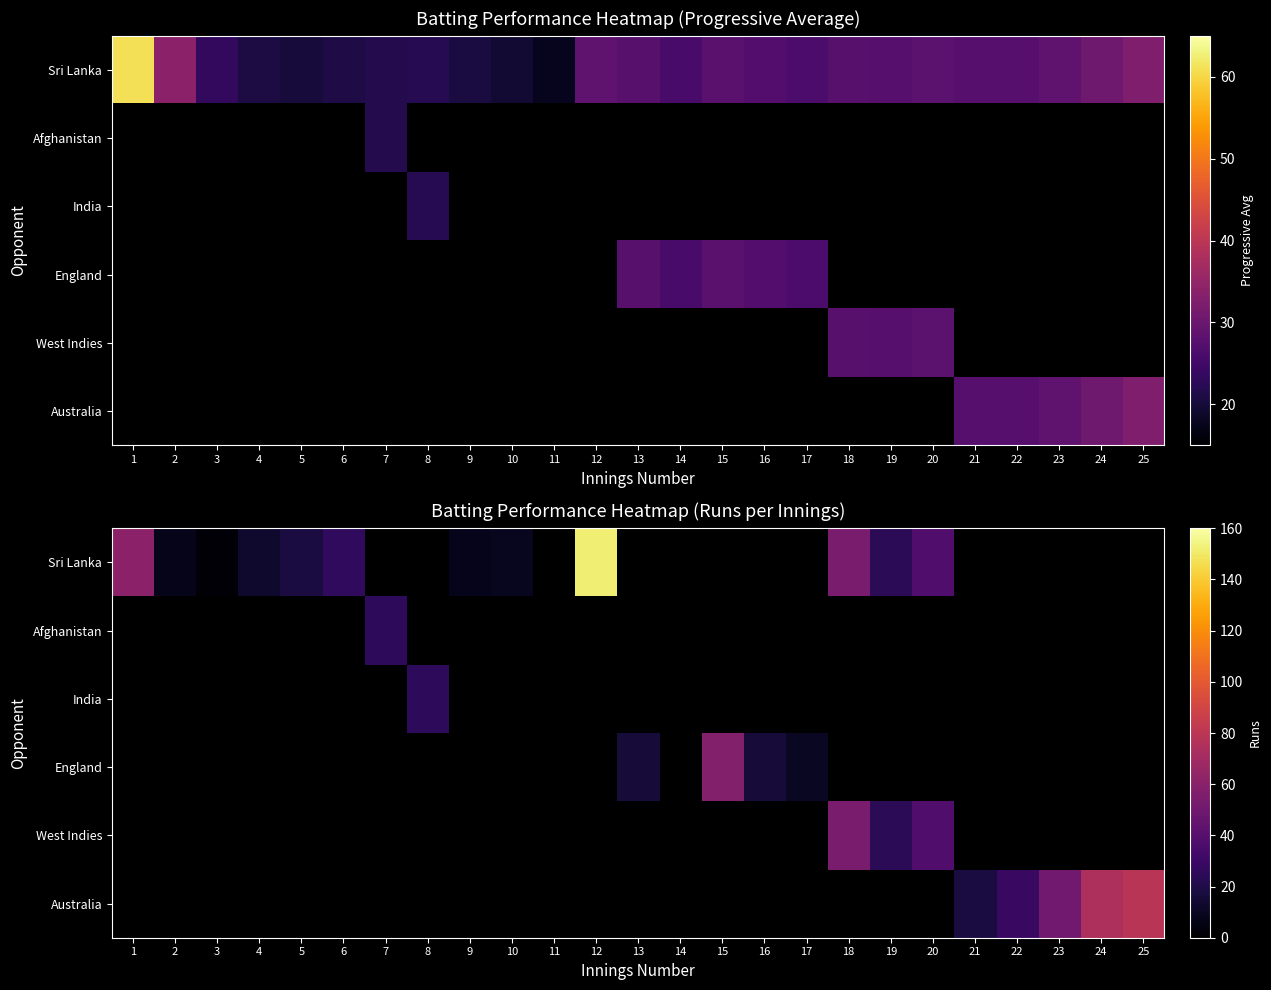

Count the number of categories in the chart.

25